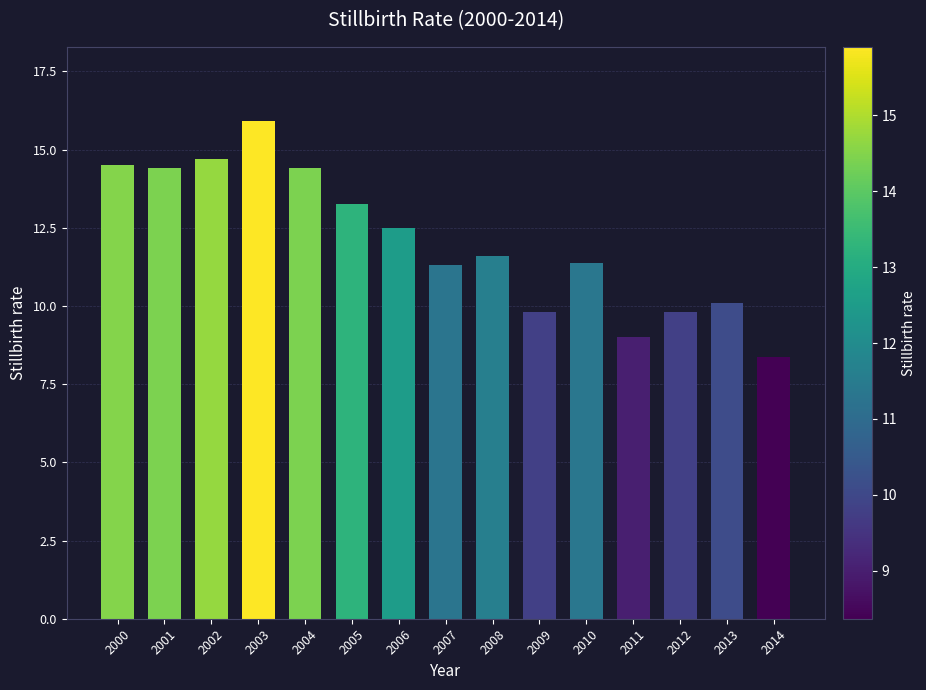

Count the number of values greater than 11.

10